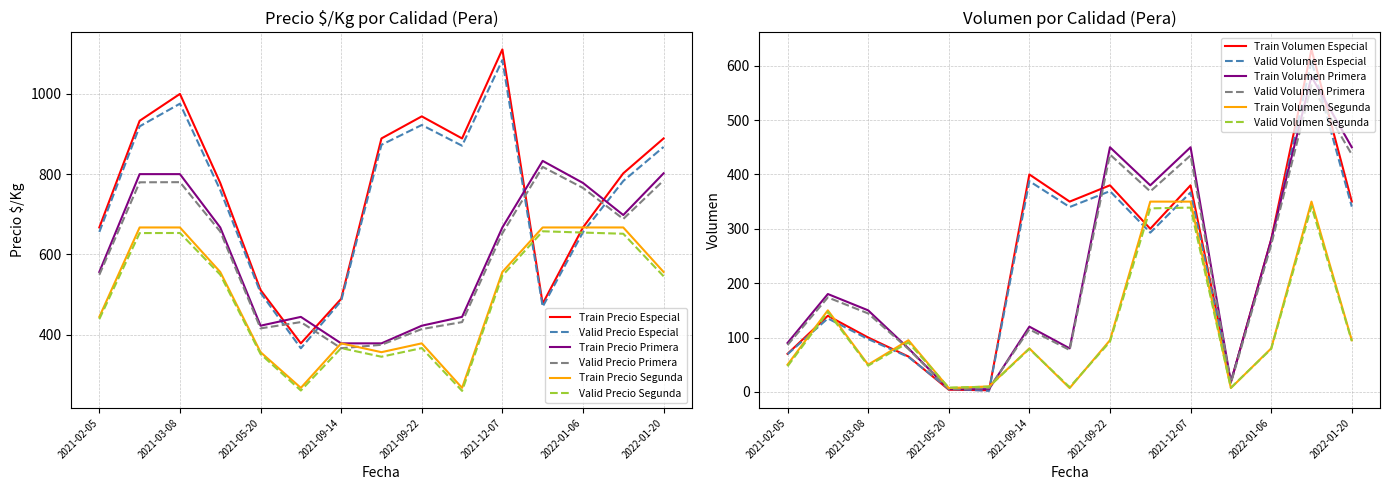

Which series ends up on top after the final intersection of Volumen Primera and Precio $/Kg Primera?

Precio $/Kg Primera